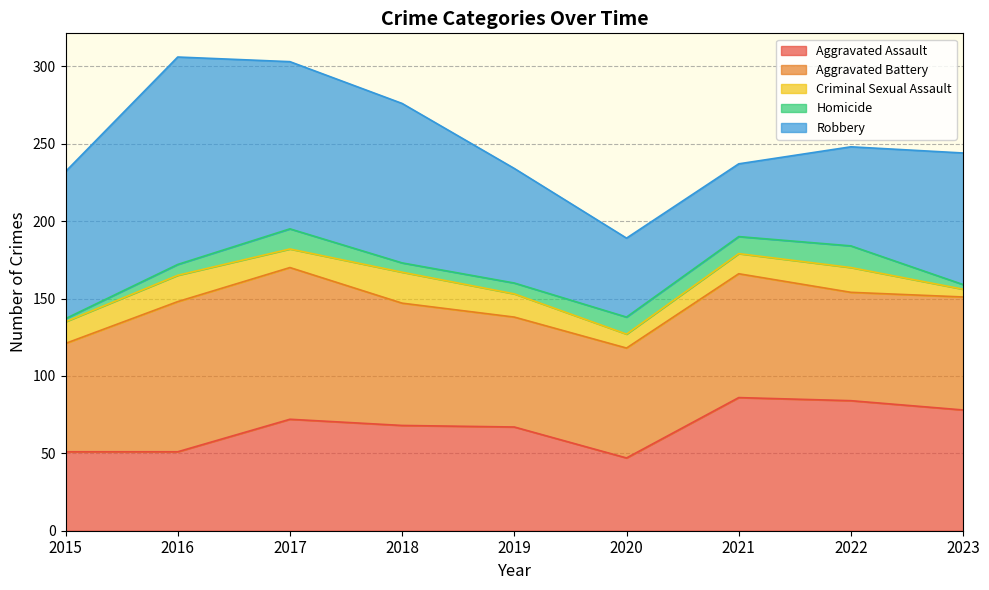

The value of Homicide at 2015 is 1. True or false?

False